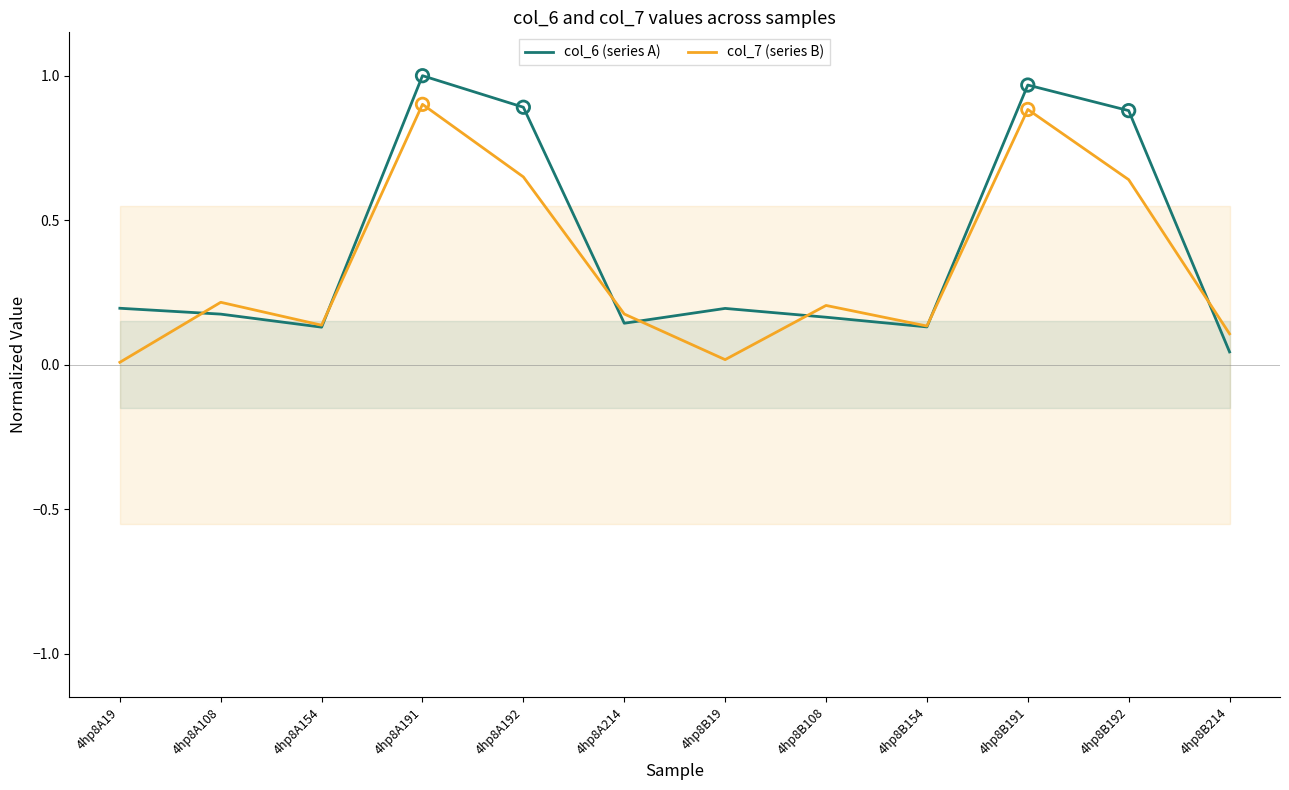

Is the value of col_7 (series B) at 4hp8B108 greater than the value of col_6 (series A) at 4hp8B154?

Yes